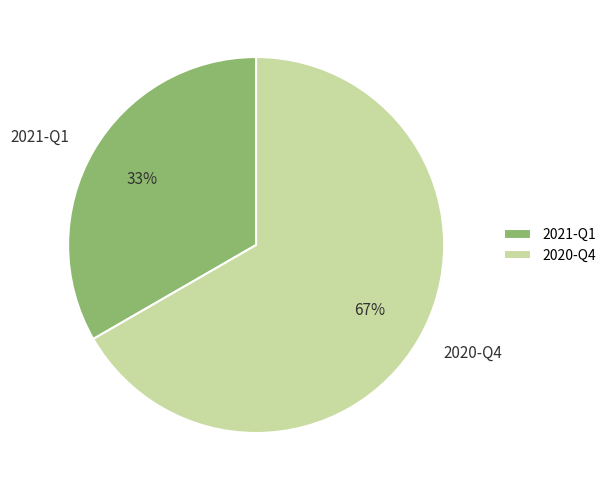

Approximately how many times larger is the value at 2021-Q1 compared to 2020-Q4?

0.5